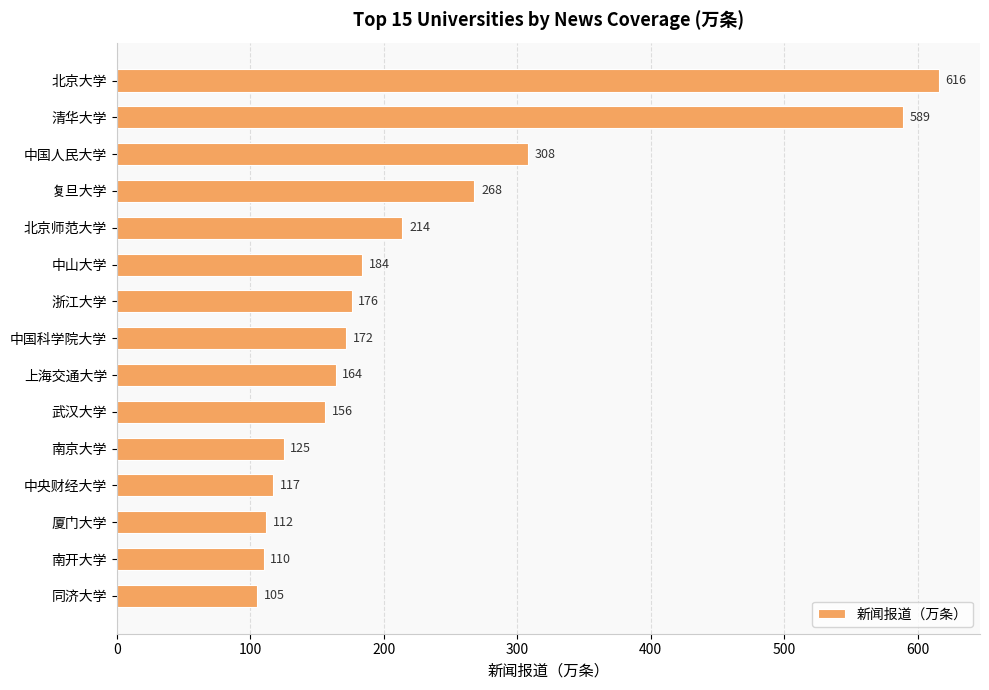

What is the greatest value displayed?

616